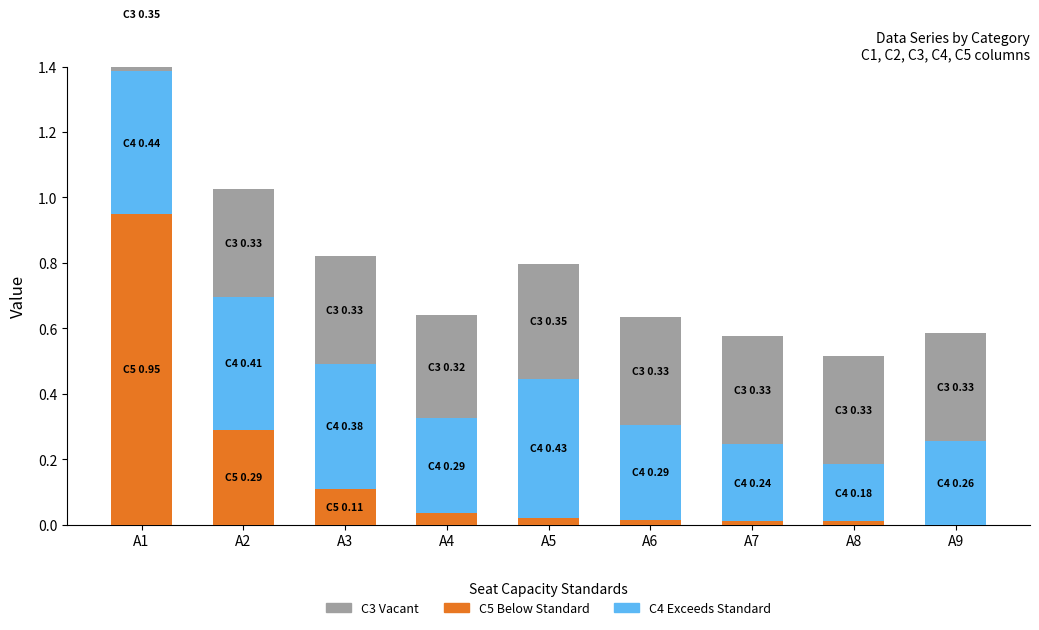

At how many categories does at least one series exceed 0?

9